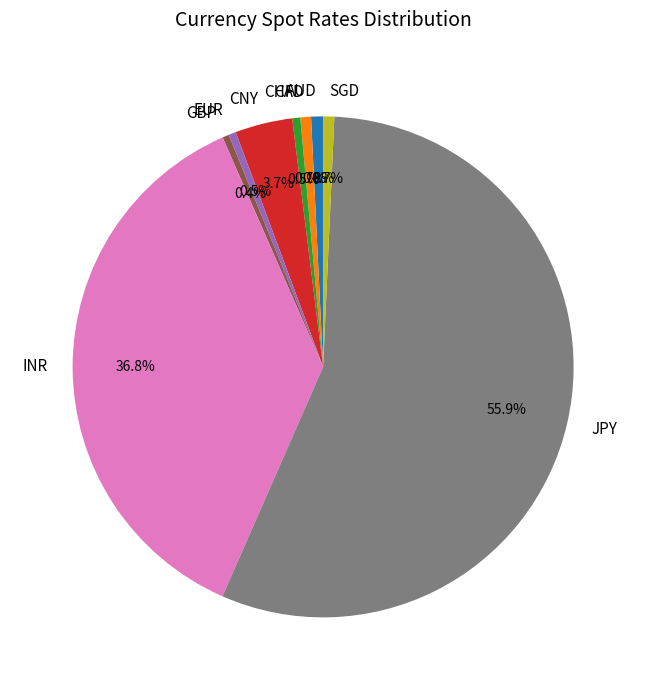

Count the number of slices in the pie.

9